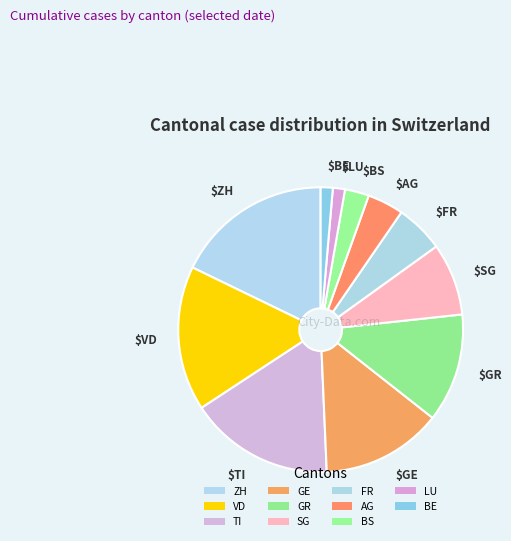

What is the change in value from TI to GE?

-2